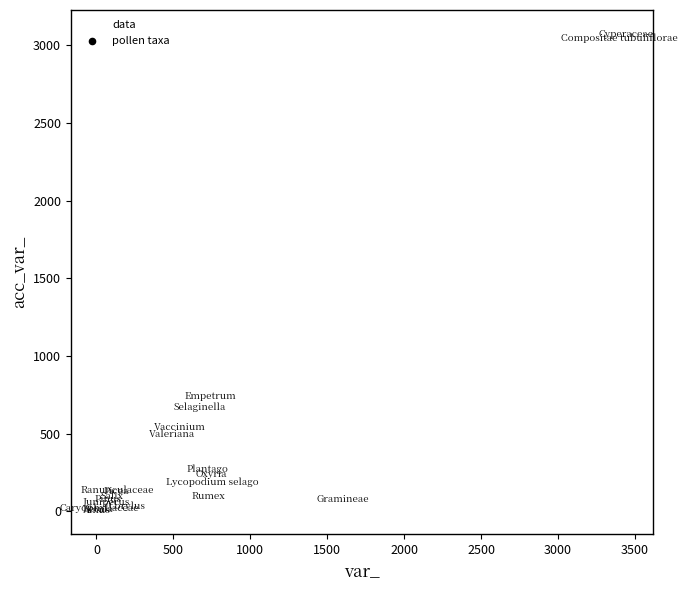

What Y value in the scatter plot is closest to 1540?

739